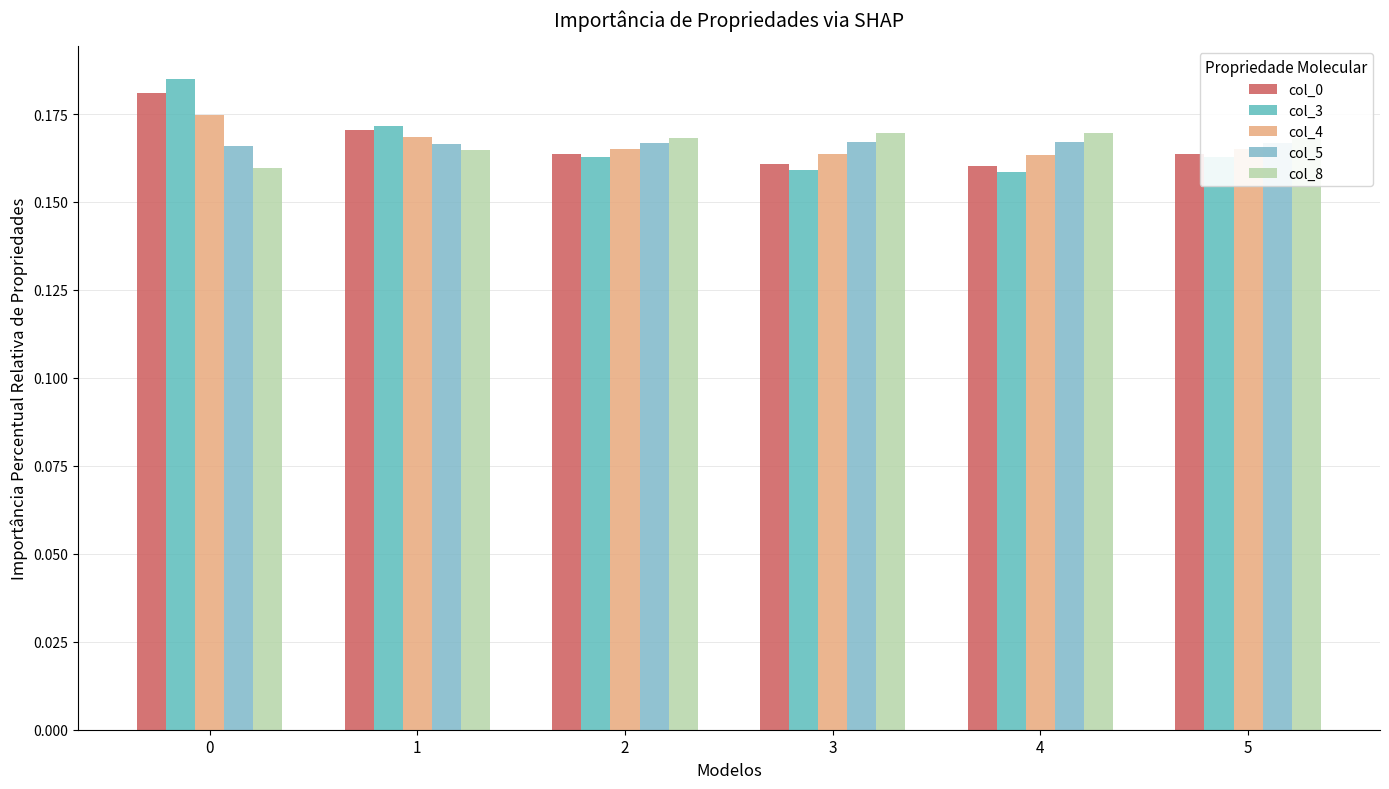

How many bars are there in total?

30